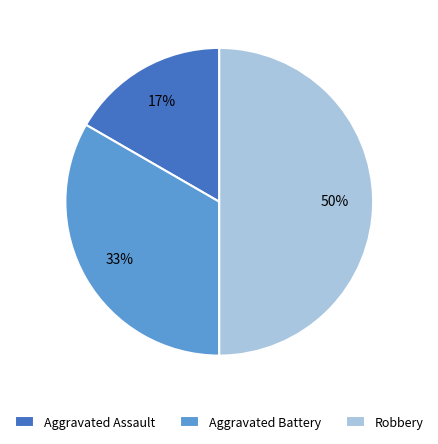

Which has a higher value, Robbery or Aggravated Assault?

Robbery